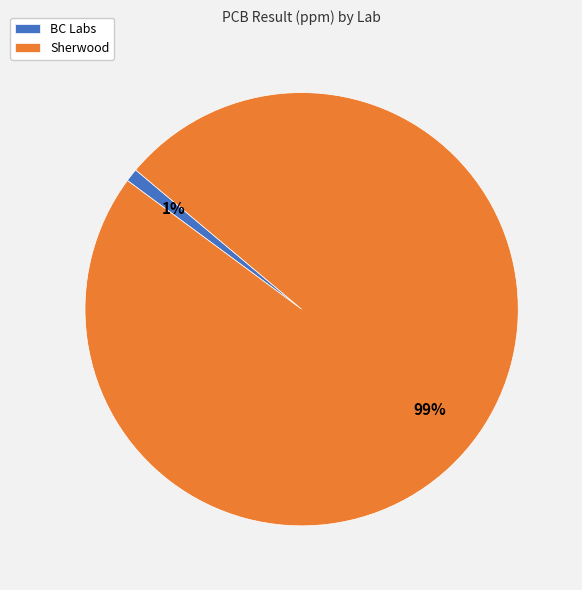

True or false: Sherwood accounts for 1% of the total.

False